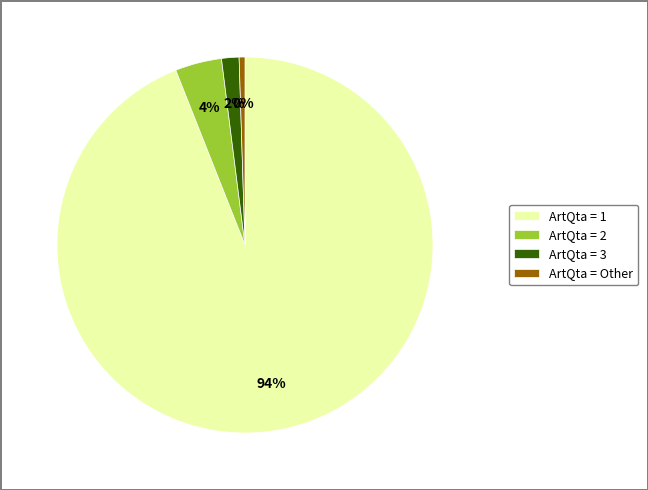

Is there a majority slice in this chart?

Yes